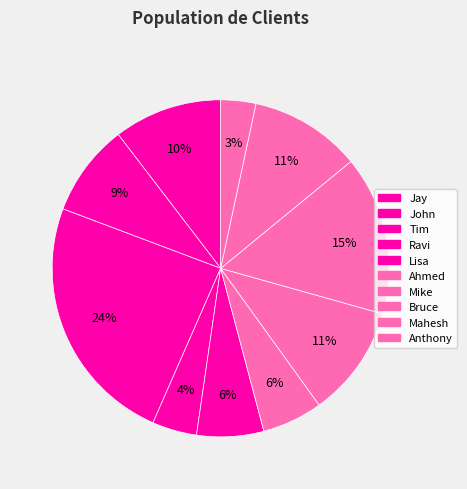

What is the ratio of the value at John to the value at Tim?

0.4